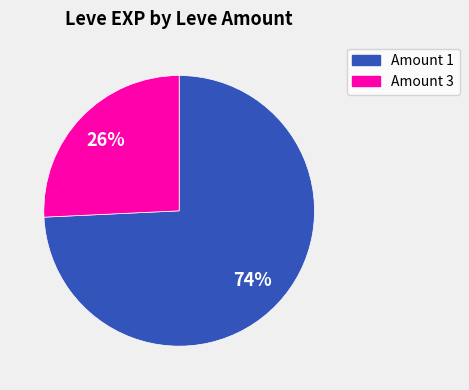

The Amount 1 slice represents 74% of the pie. True or false?

True